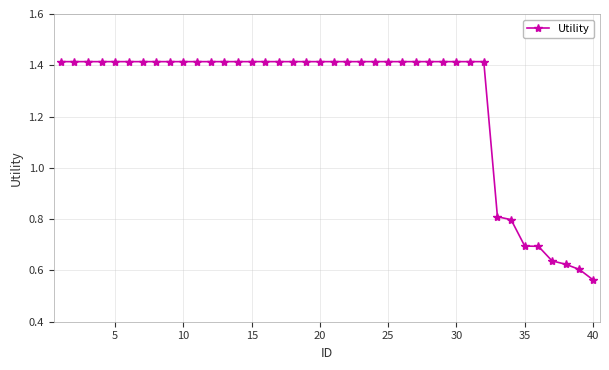

Is this an area chart (filled region under the line)?

No